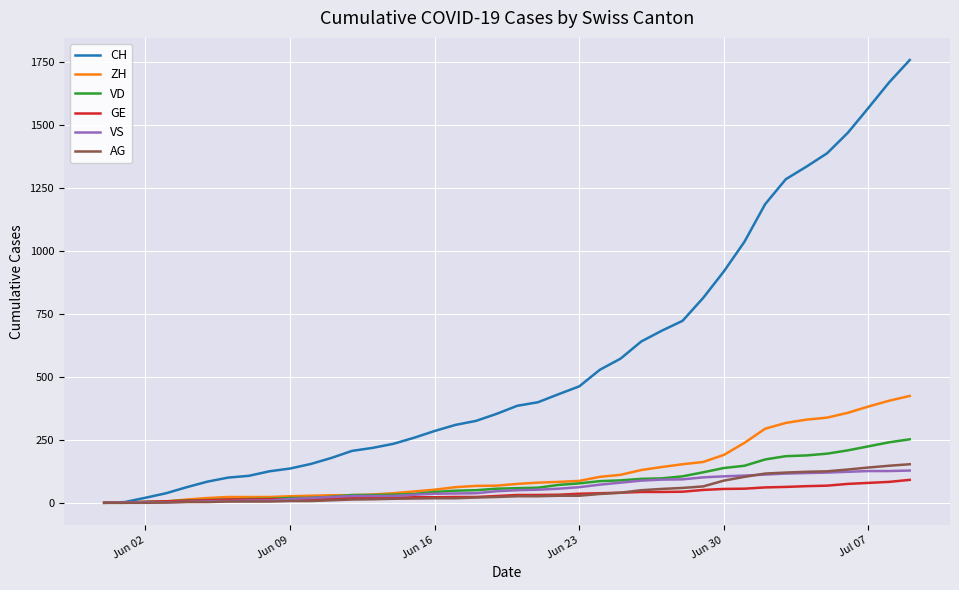

What is the highest value of the AG series?

153